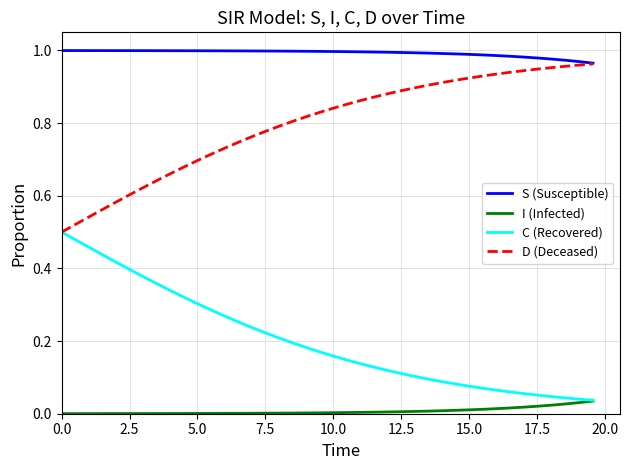

True or false: C (Recovered) and S (Susceptible) cross at least once.

False